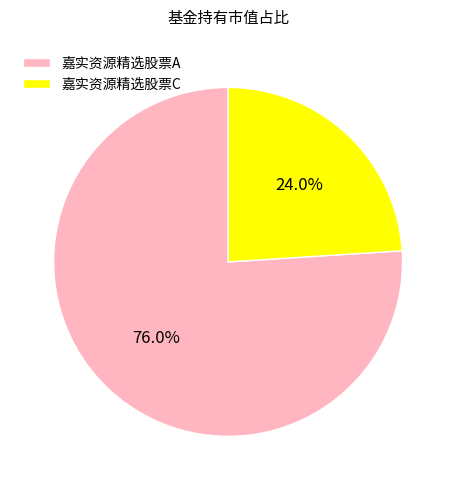

To the nearest percent, what portion does 嘉实资源精选股票C represent?

24%